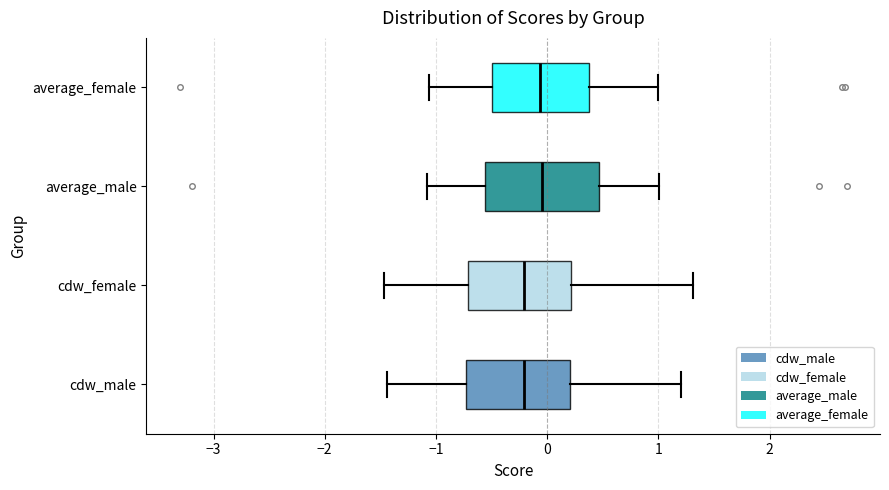

Reading bottom to top, read every box against the x-axis: the position of its median line, the range the box covers, and the ends of its whiskers. The values are not printed on the chart, so give them approximately, as read against the axis.

cdw_male: median -0.2, box -0.7 to 0.2, whiskers -1.4 to 1.2
cdw_female: median -0.2, box -0.7 to 0.2, whiskers -1.5 to 1.3
average_male: median 0.0, box -0.6 to 0.5, whiskers -1.1 to 1.0
average_female: median -0.1, box -0.5 to 0.4, whiskers -1.1 to 1.0